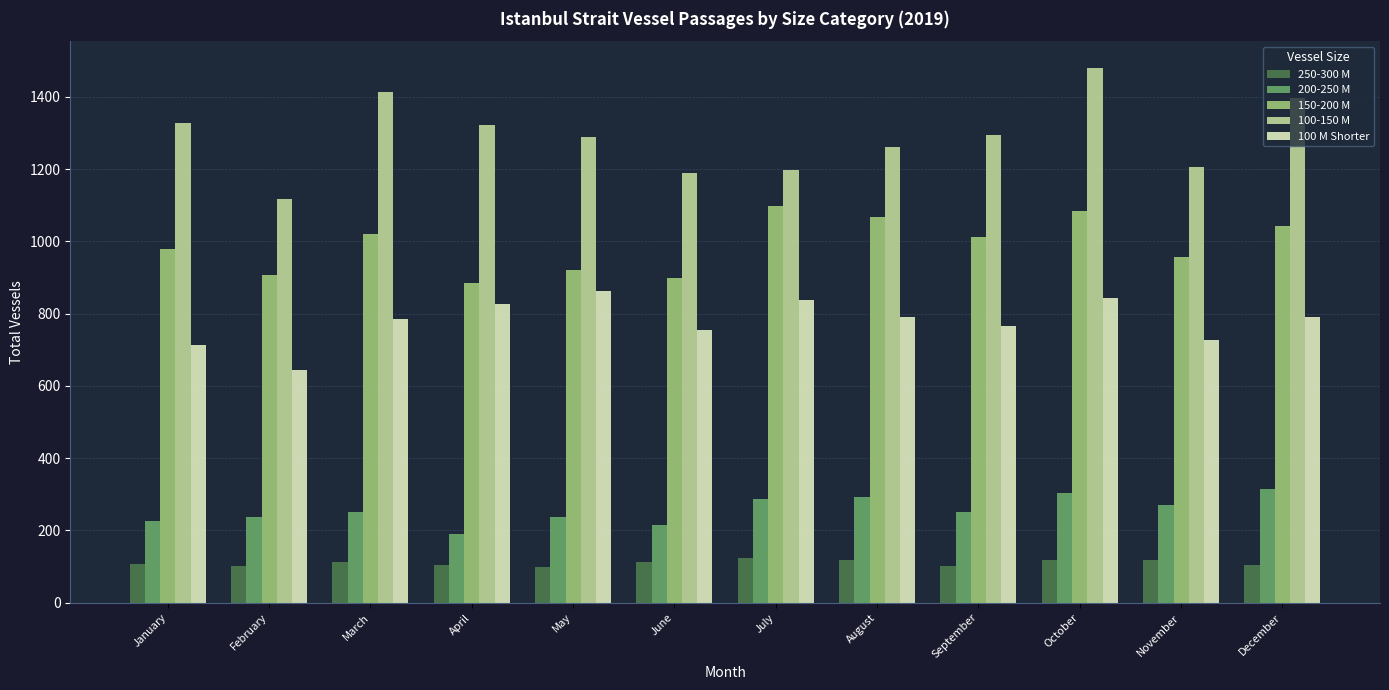

What is the difference between the second highest and second lowest values in the 200-250 M series?

89